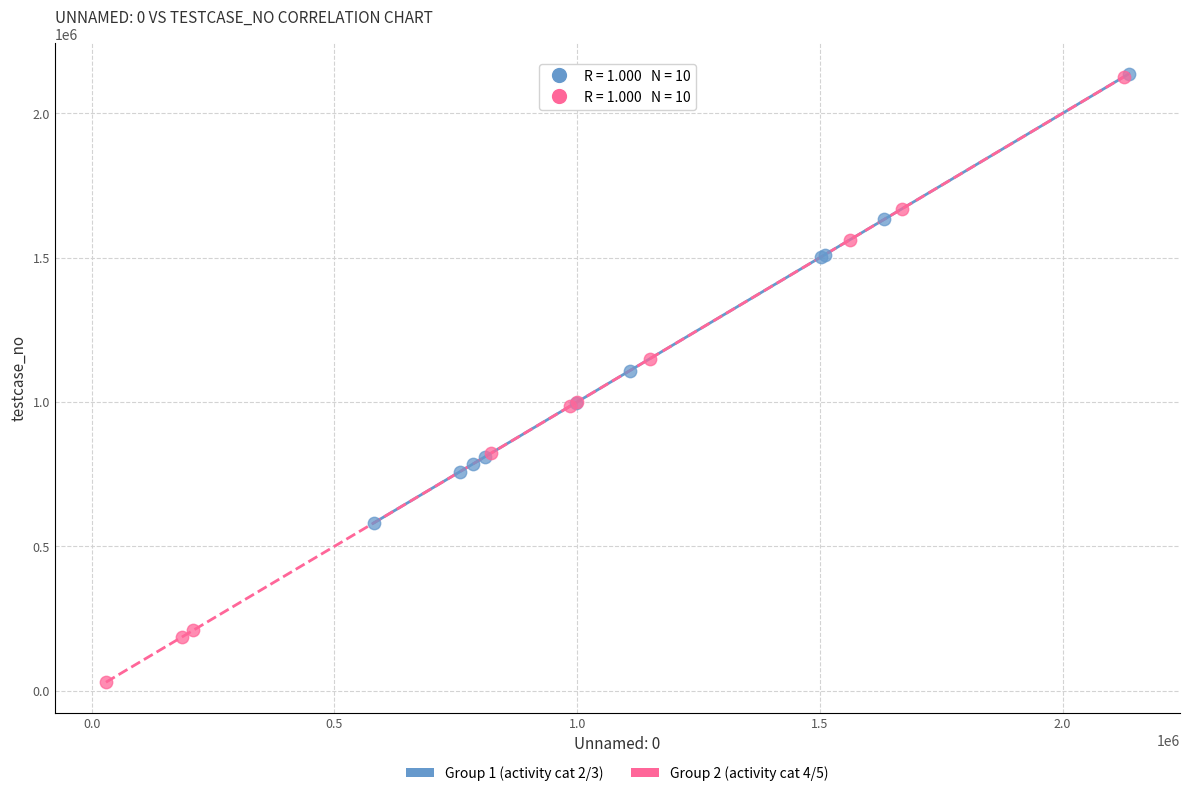

Which series has the largest Y range (max minus min)?

Group 2 (activity cat 4/5)